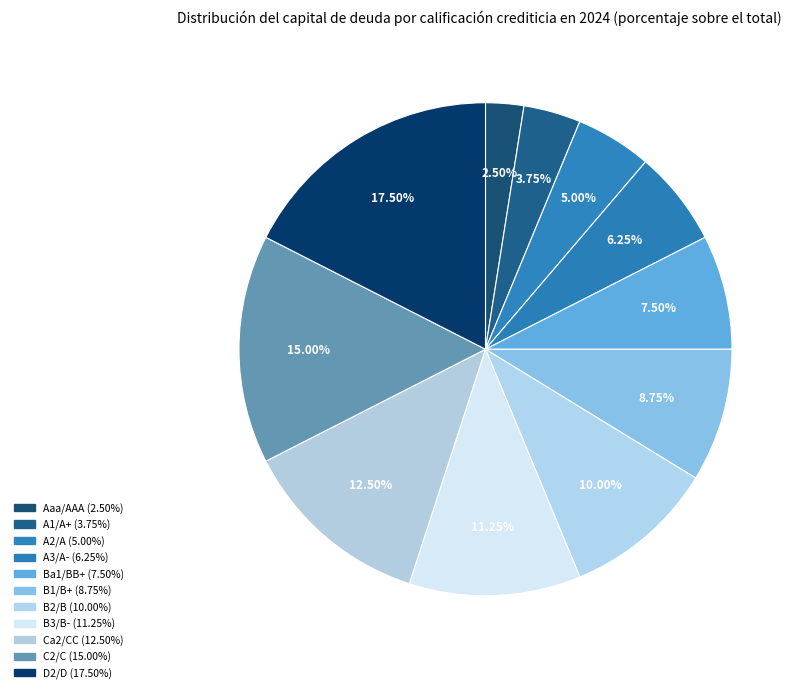

Is it true that A2/A is 5% of the pie?

True